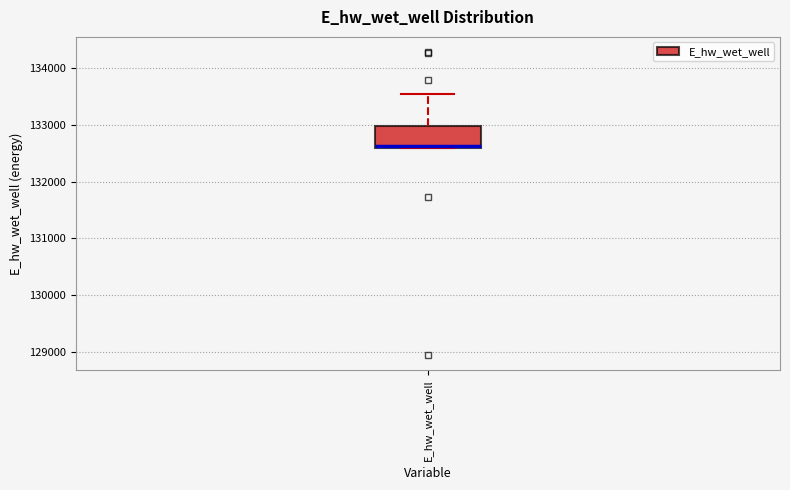

Transcribe this box plot: give where the median line is, the range the box spans, and where the two whiskers end, as read against the y-axis. The values are not printed on the chart, so give them approximately, as read against the axis.

median 132600, box 132600 to 133000, whiskers 132600 to 133500